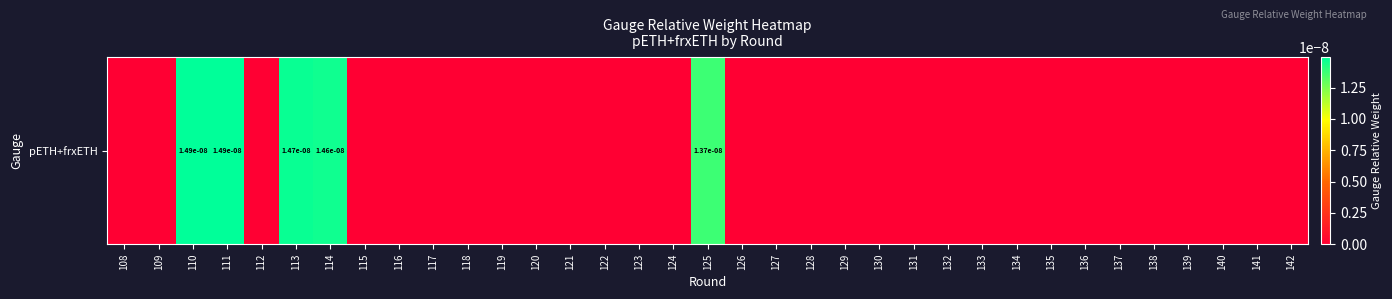

How many data points does each series have?

35